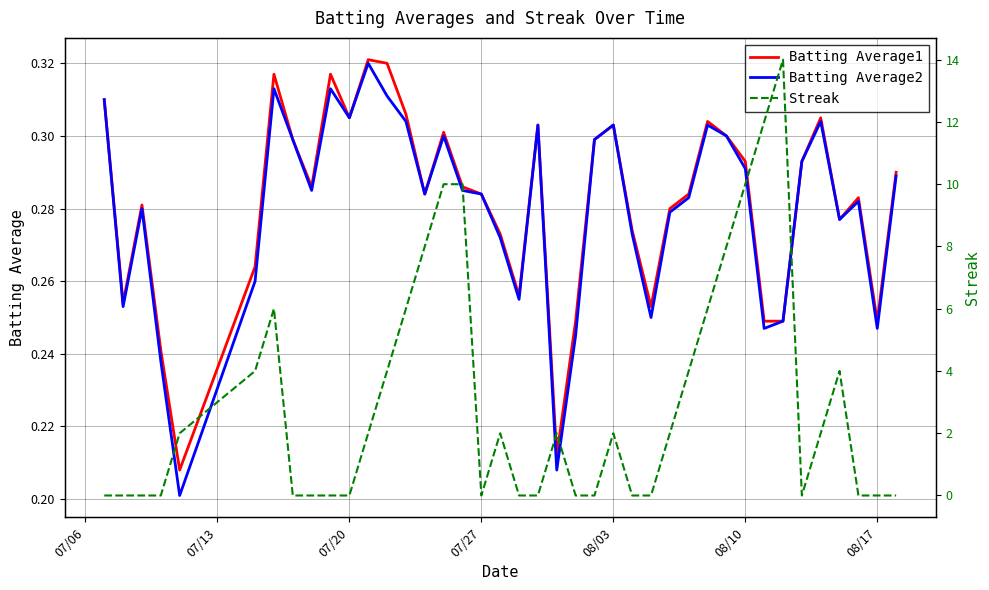

True or false: Batting Average1 has a value of 0.3 at 07/20.

True